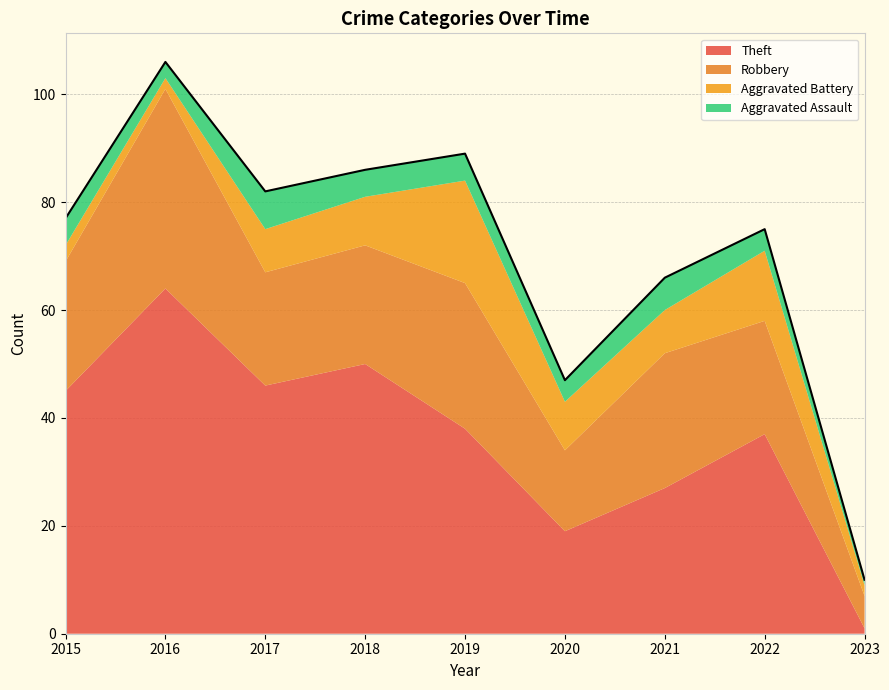

Which has a higher value, 2016 or 2020?

2016